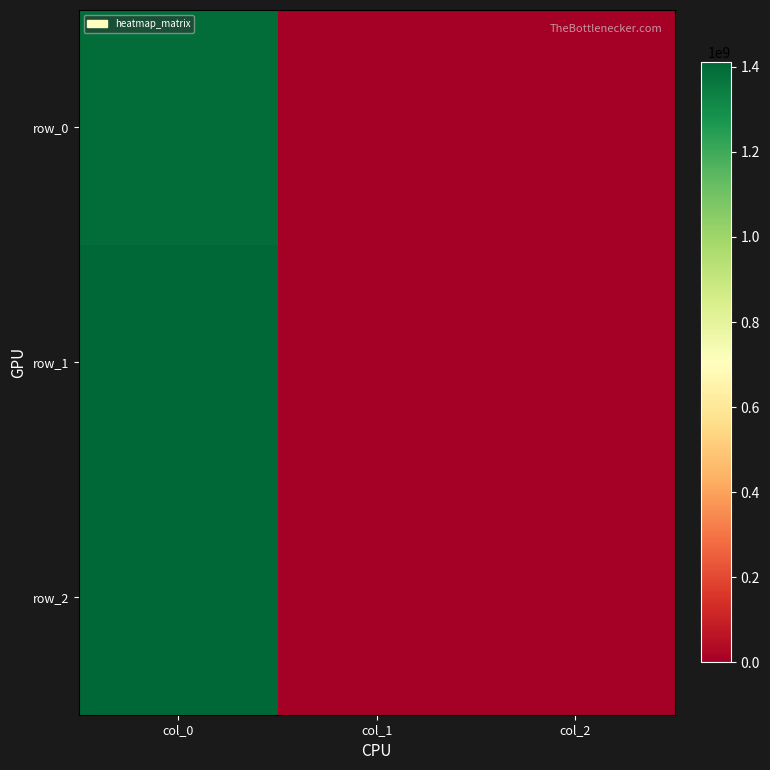

The row_1 series shows 1929478878 at col_0. True or false?

False